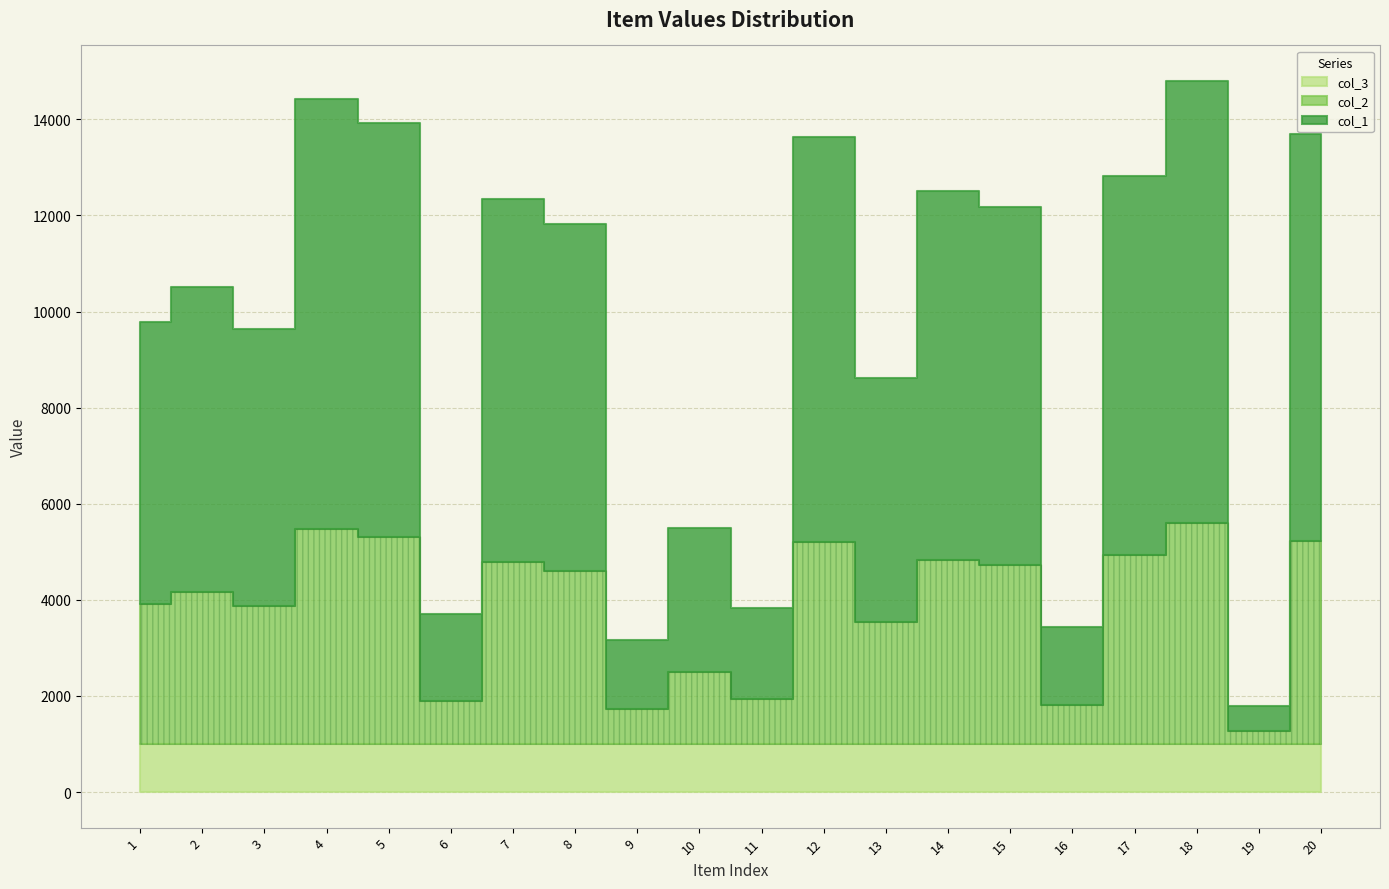

At which category is the sum across all series the highest?

18